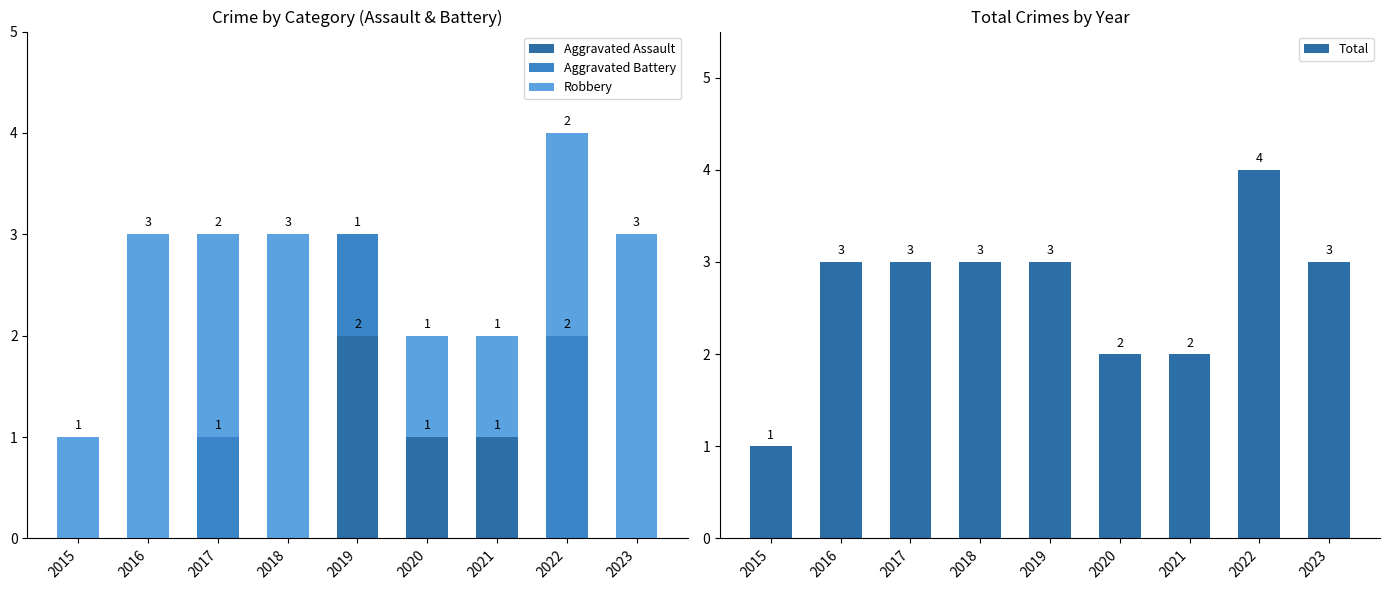

What is the average value of the Total series?

3